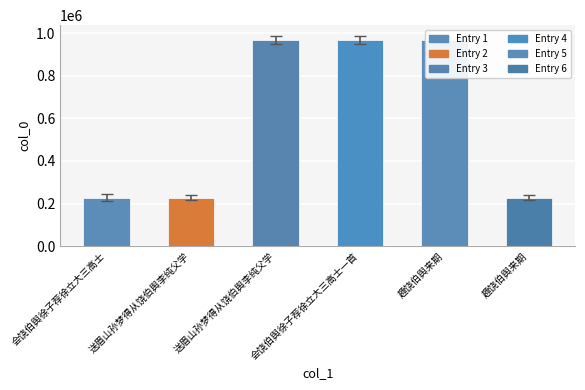

At which category does the chart reach its minimum across all series?

趣饶伯舆来期